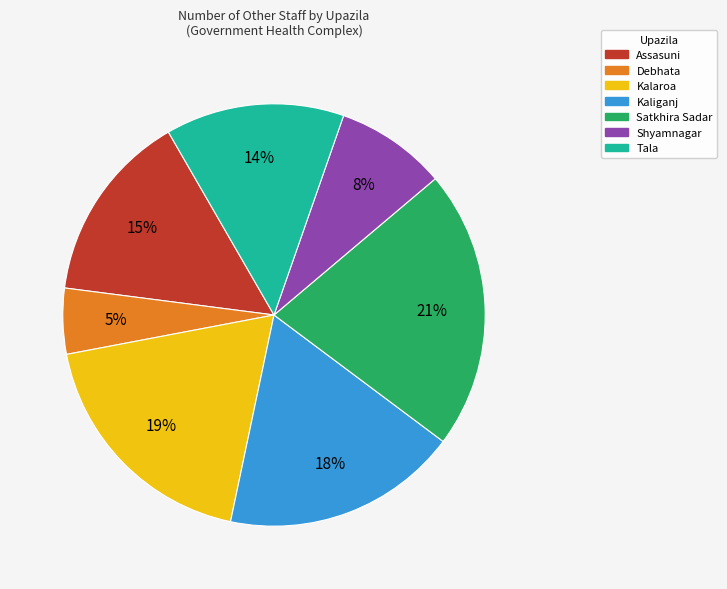

Is there a majority slice in this chart?

No